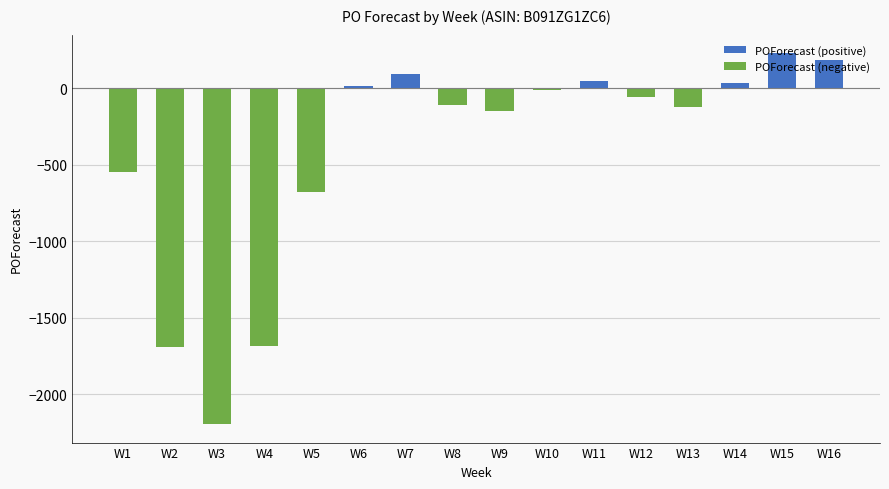

At how many categories does at least one series exceed -540?

16